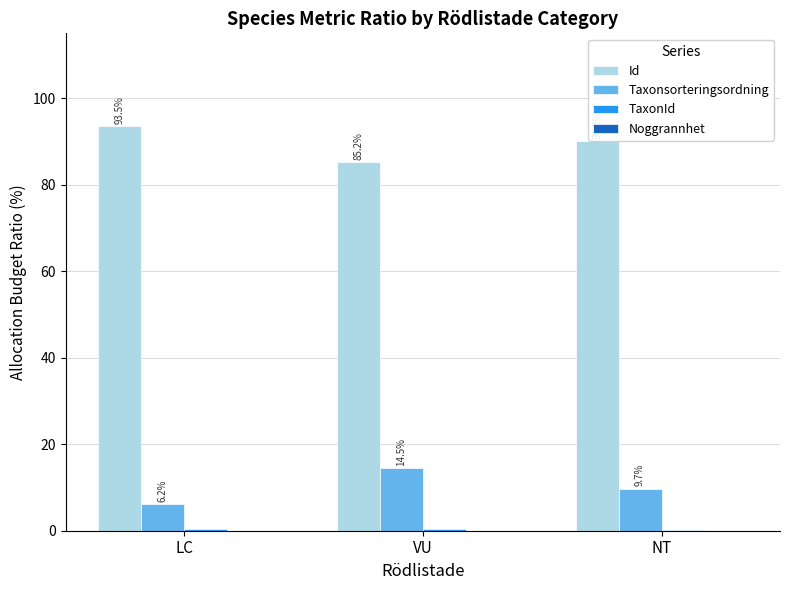

What is the maximum value for Taxonsorteringsordning?

14.5